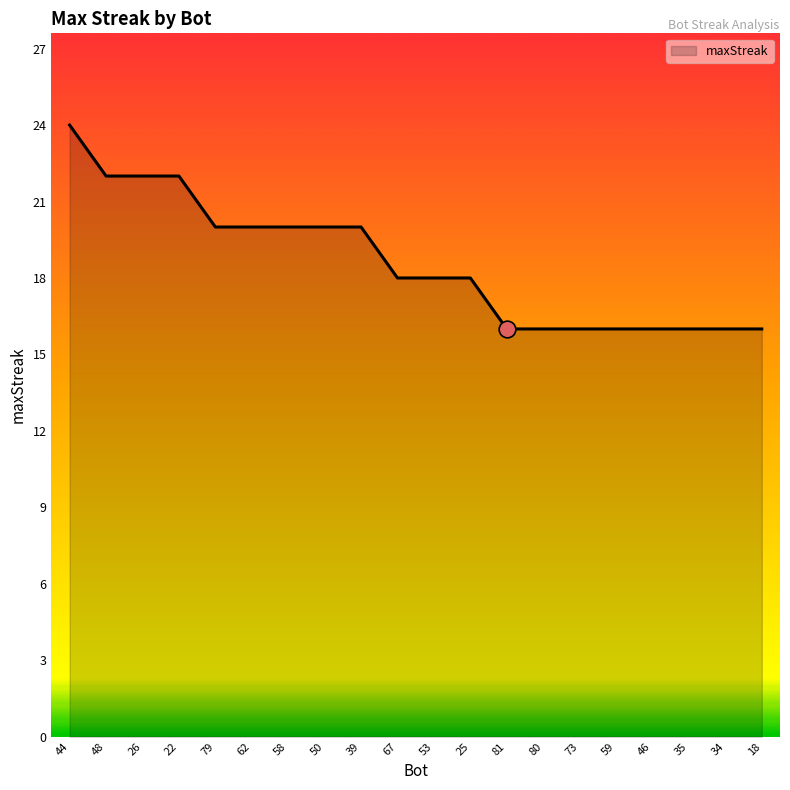

The chart shows a value of 22 at 48. True or false?

True